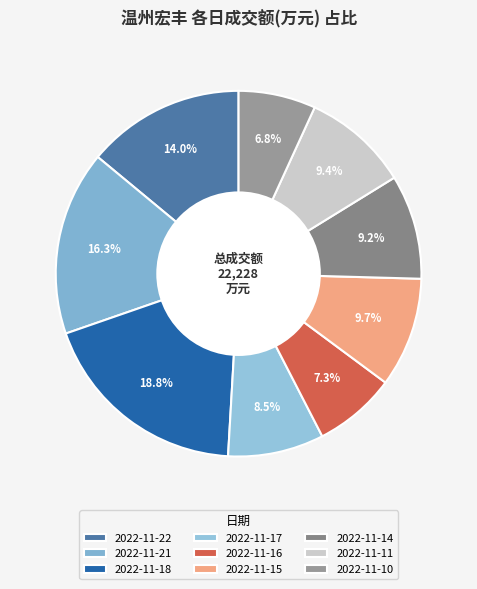

How many segments does this pie chart have?

9